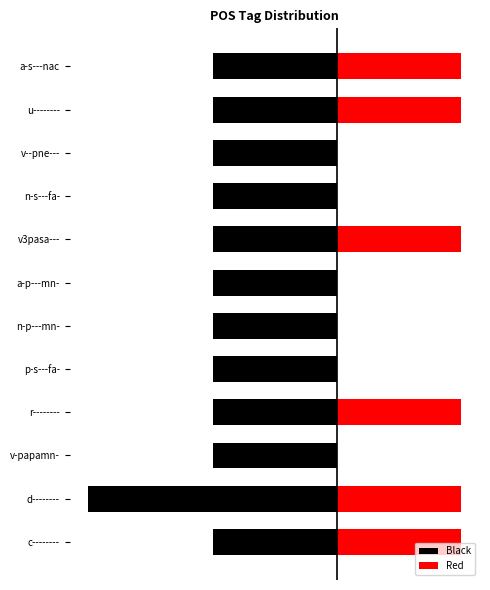

What is the sum of all Red values?

6